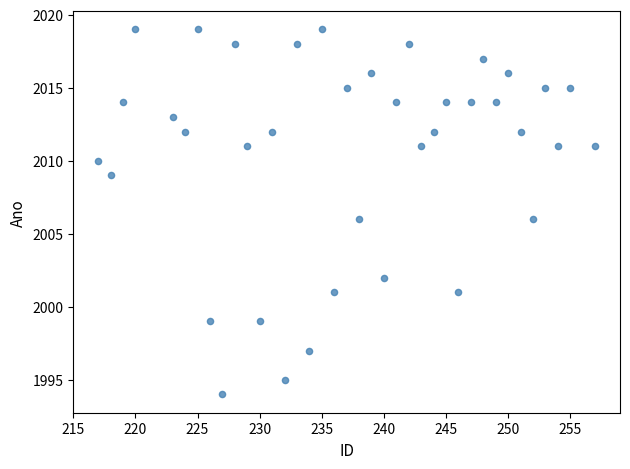

What is the range of X values (max minus min)?

40